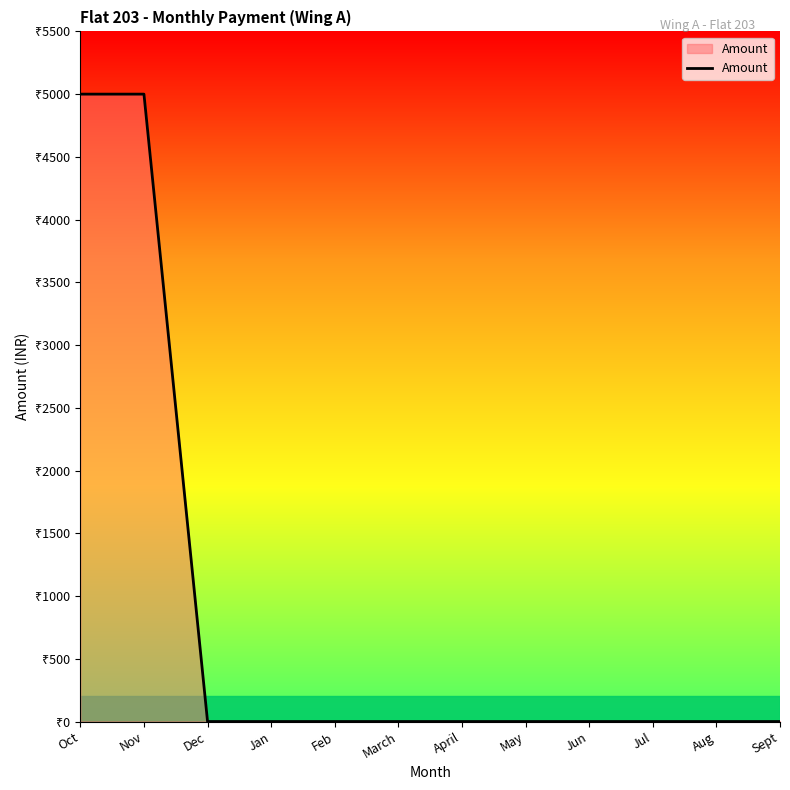

Does the chart display data point markers on the line(s)?

No